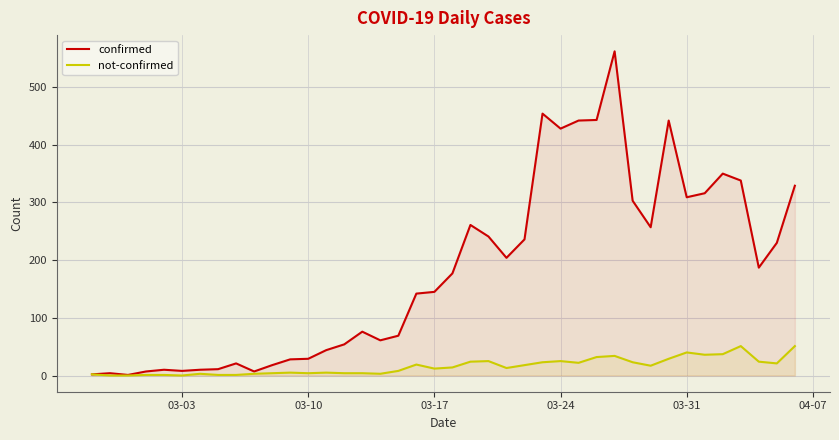

Which series has the largest total across all categories?

confirmed